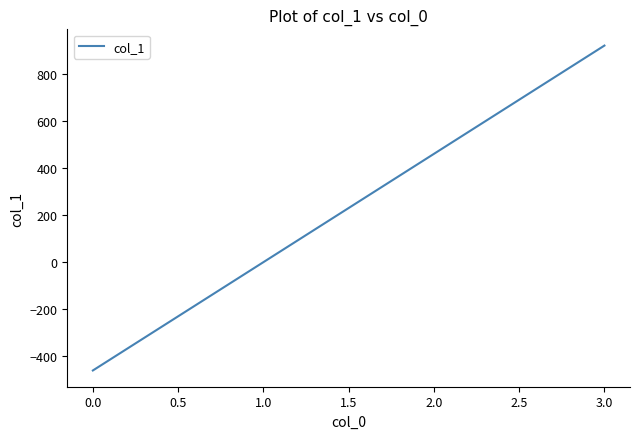

At which category does the chart reach its peak across all series?

3.0